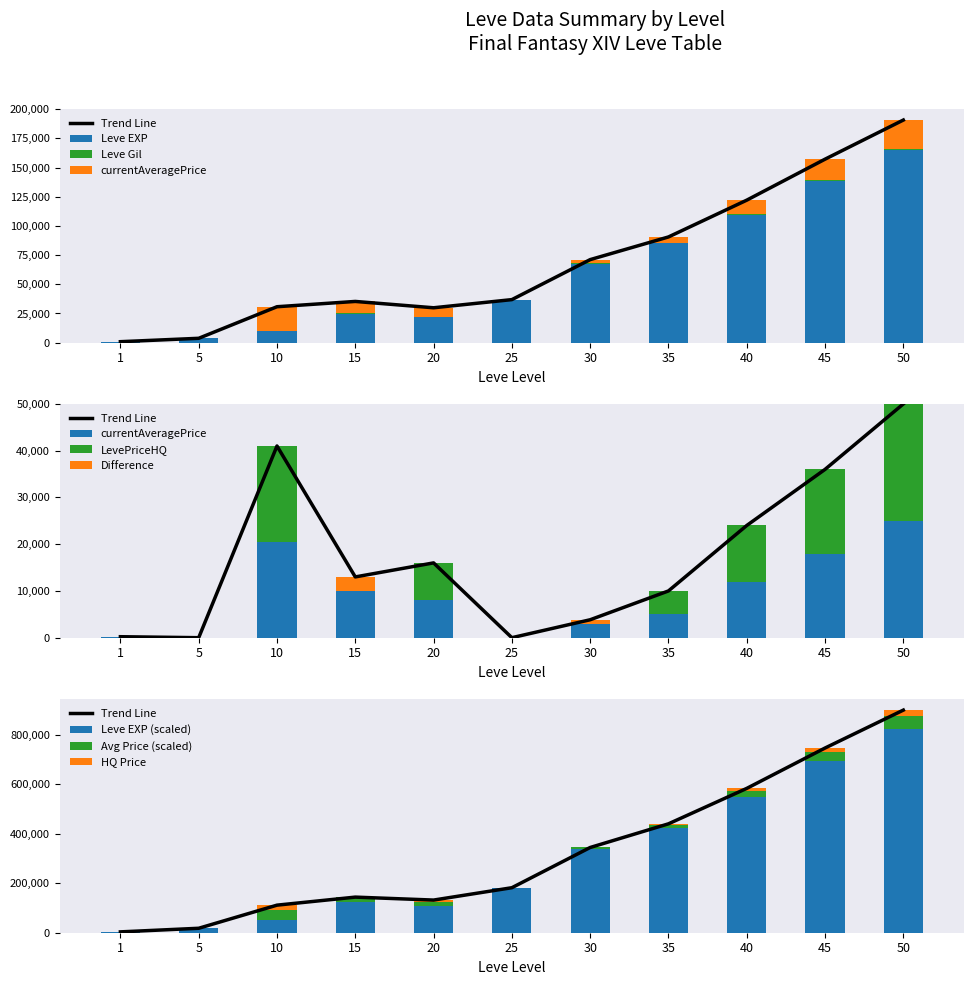

What is the value of the Leve Gil bar at the 7th from the left?

463